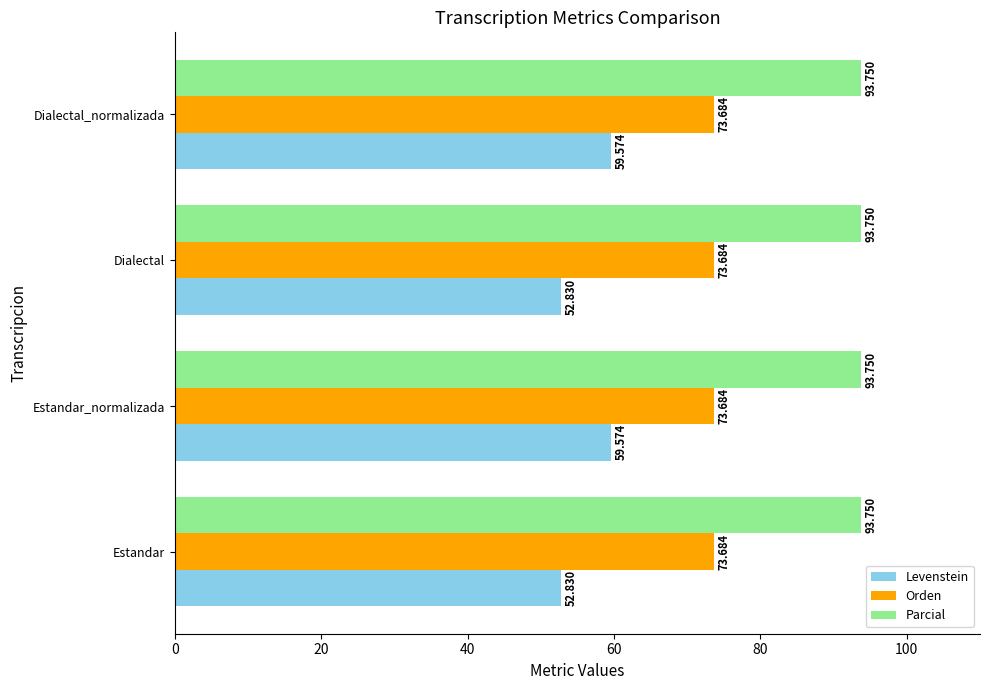

Rank the series by their maximum value, from lowest to highest.

Levenstein, Orden, Parcial